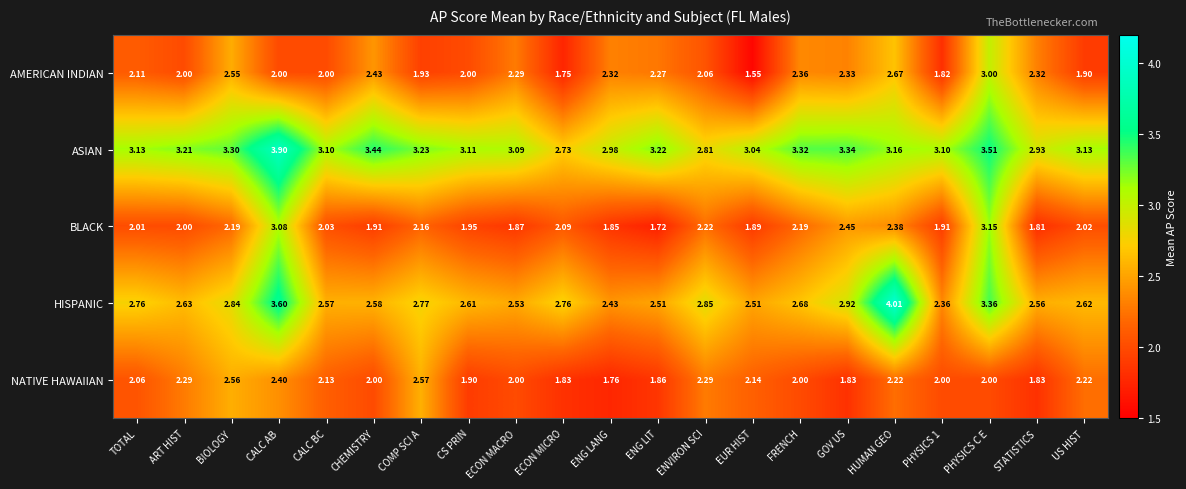

At which label does AMERICAN INDIAN reach its minimum?

EUR HIST